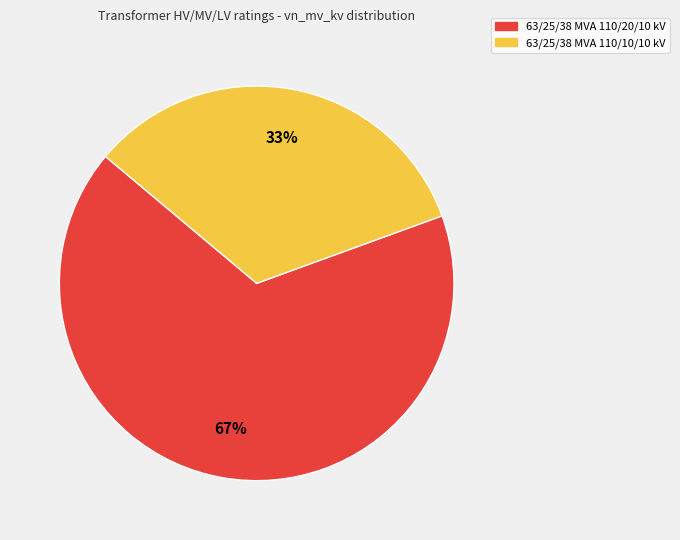

Which category has the smallest portion of the pie?

63/25/38 MVA 110/10/10 kV